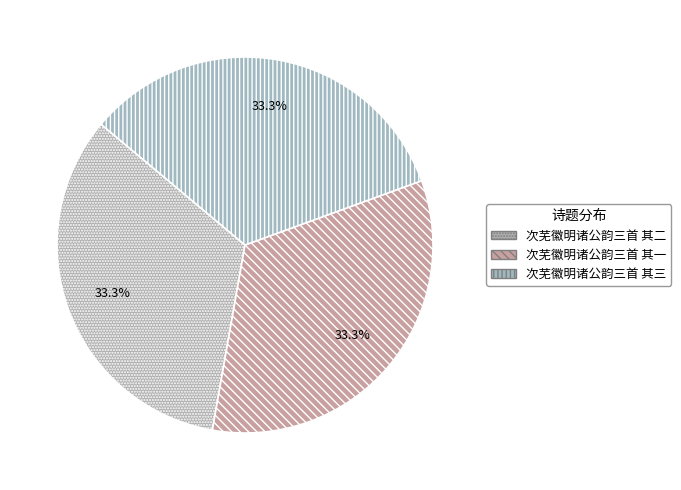

Rank the categories by value from highest to lowest.

次芜徽明诸公韵三首 其一, 次芜徽明诸公韵三首 其二, 次芜徽明诸公韵三首 其三